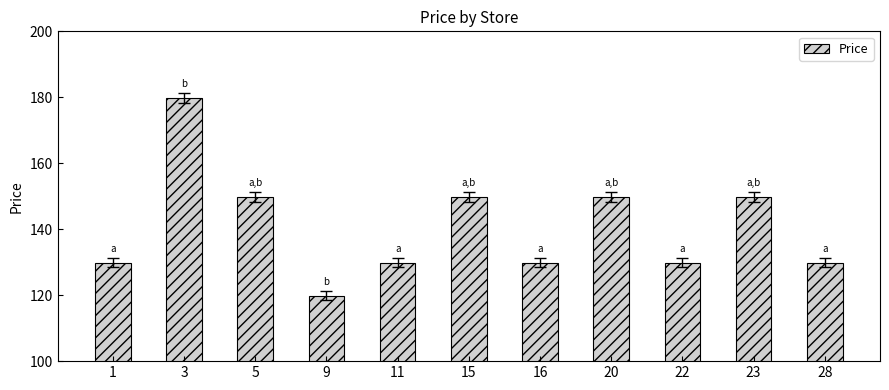

How many data points are less than 129?

1